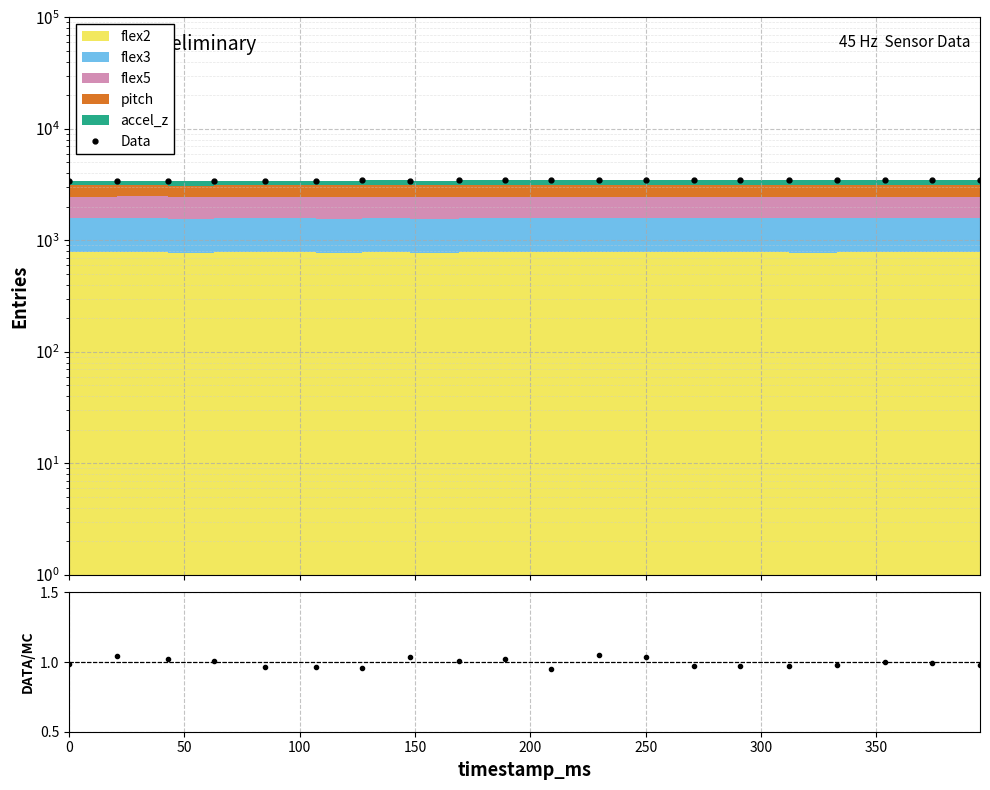

What is the average value of the Data series?

3446.3